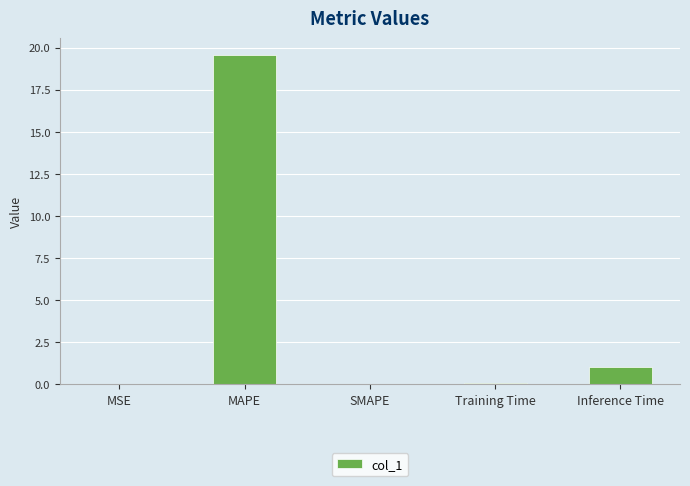

The chart shows a value of 0.1 at Training Time. True or false?

True